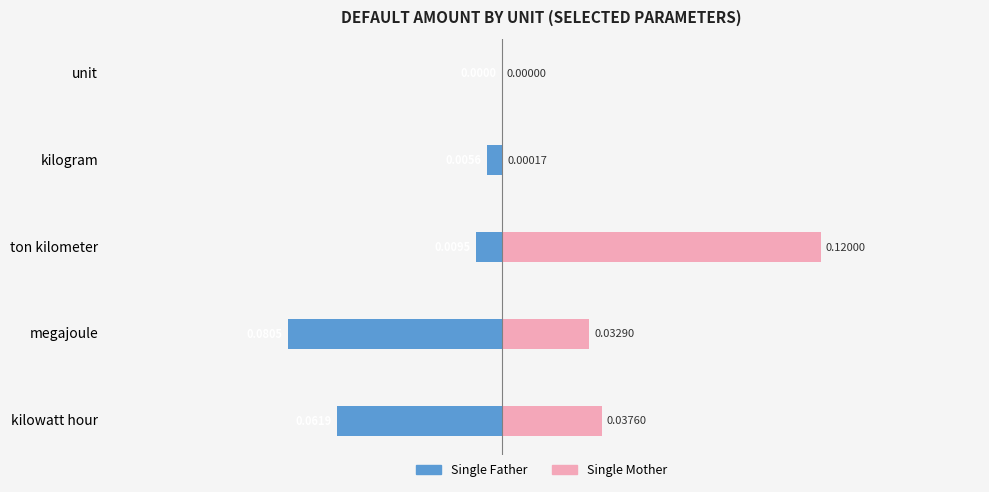

True or false: Single Mother has a value of 0.0 at unit.

False